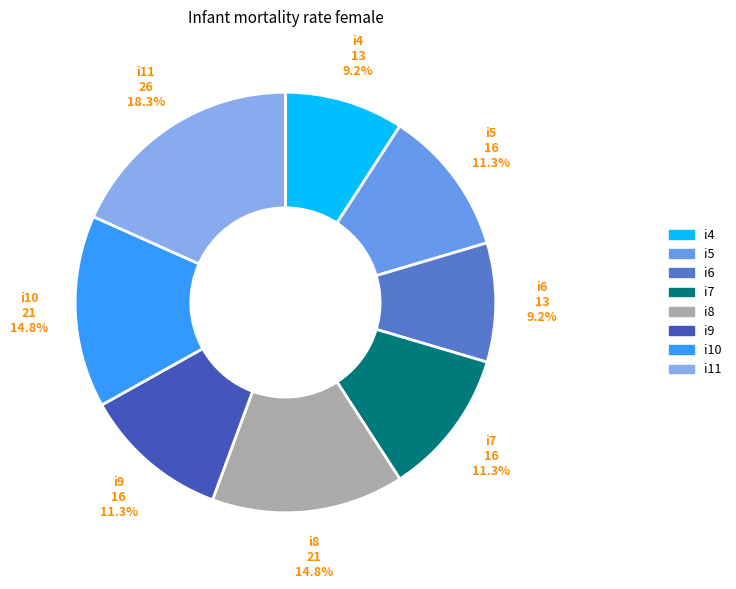

The i5 slice represents 19% of the pie. True or false?

False